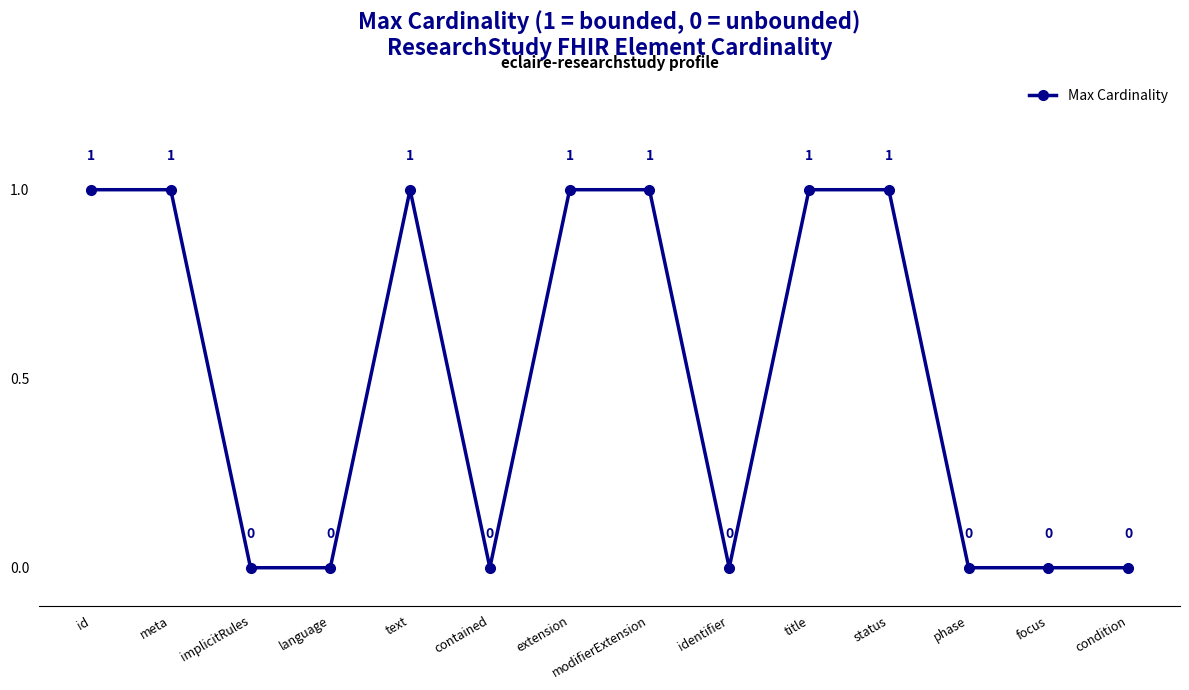

What position from the left is meta?

2